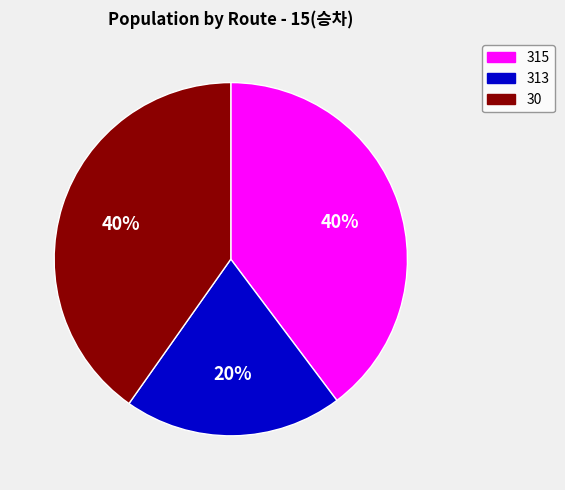

Count the number of slices in the pie.

3